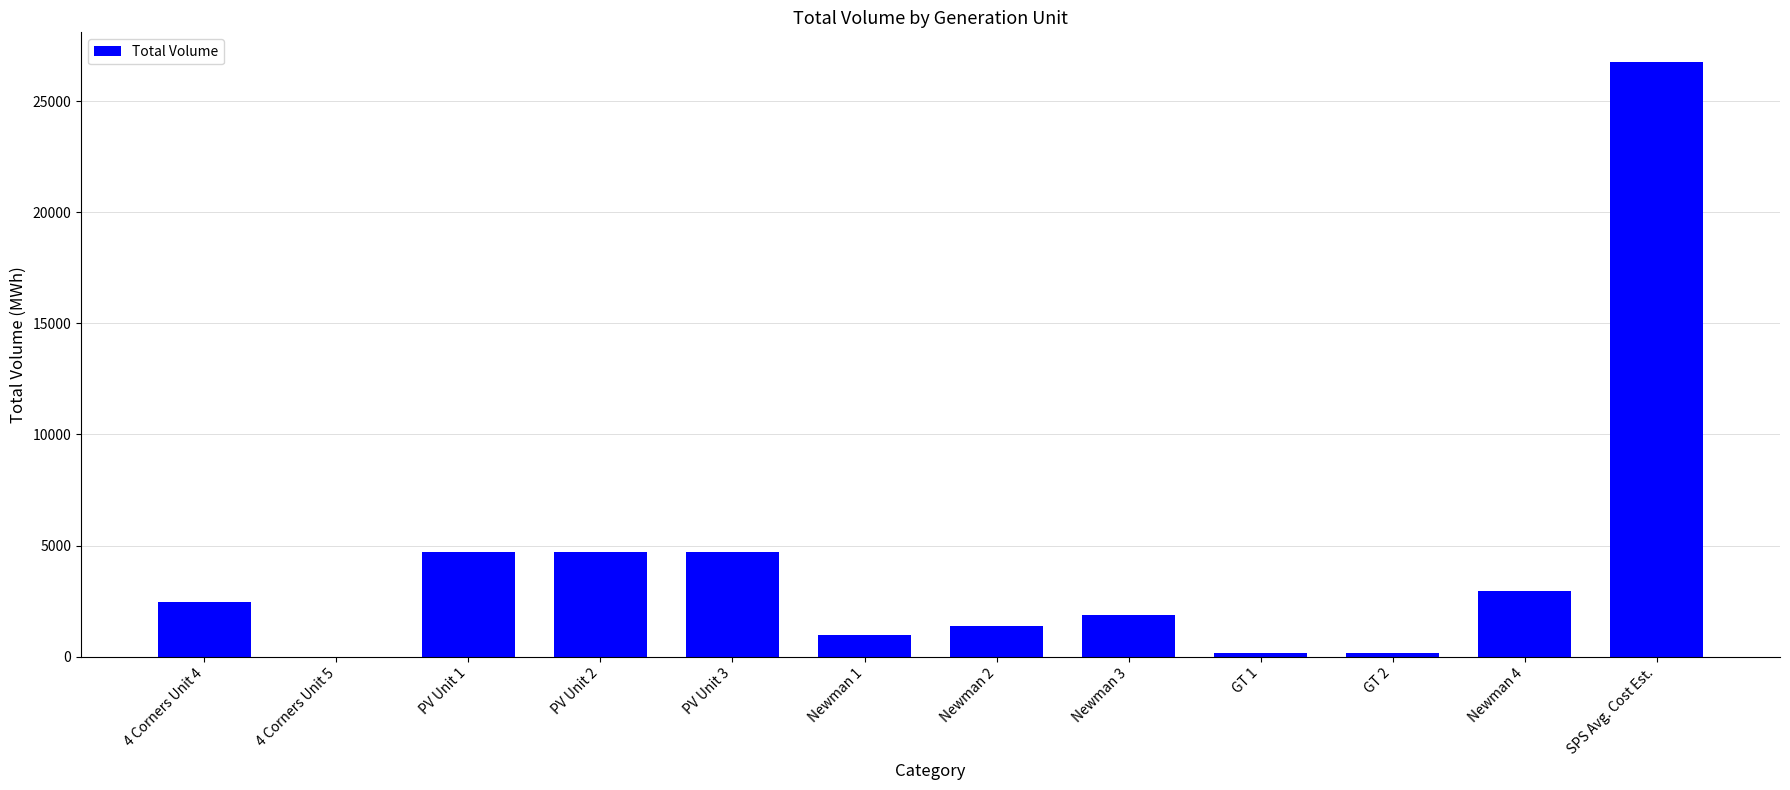

What is the greatest value displayed?

26769